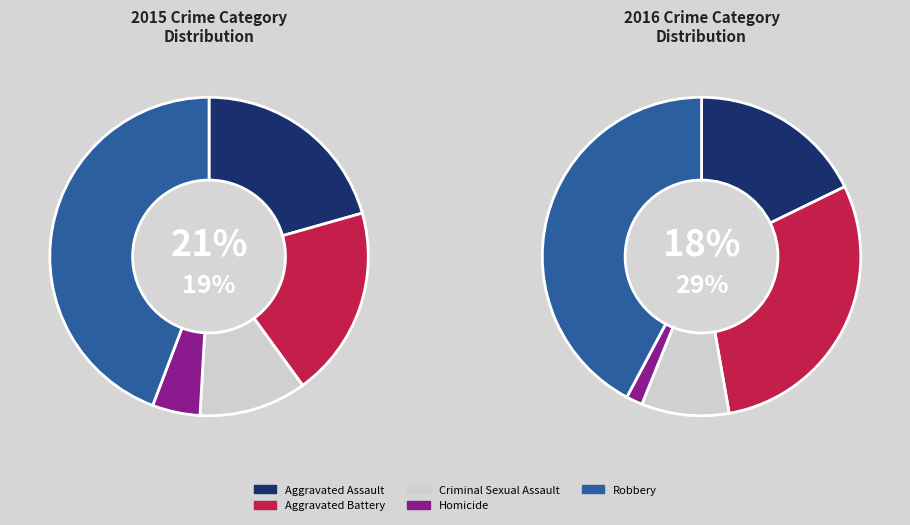

Does any single category account for the majority?

No